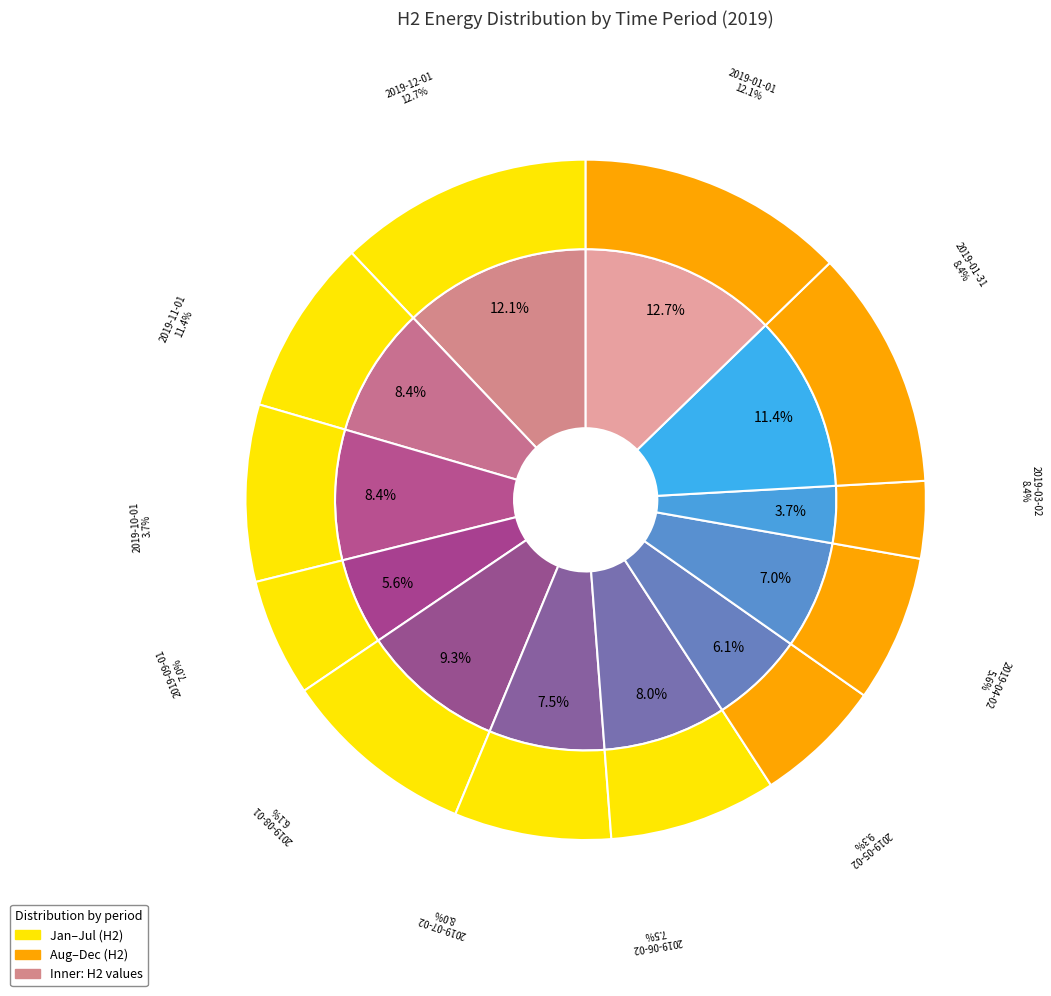

To the nearest percent, what is the combined percentage of 2019-01-31 and 2019-01-01?

20%